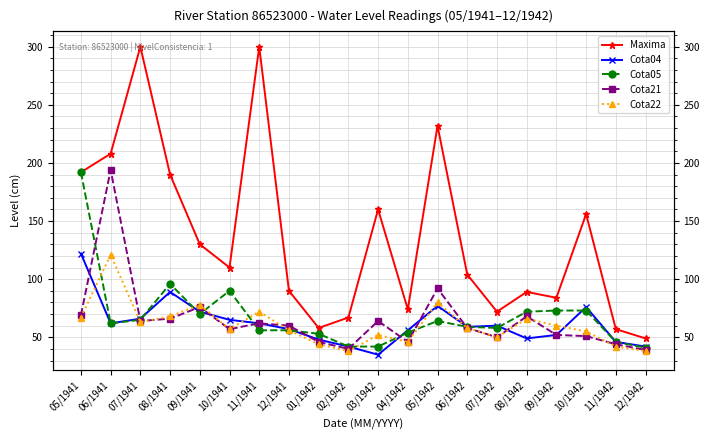

At which category is the sum across all series the highest?

06/1941